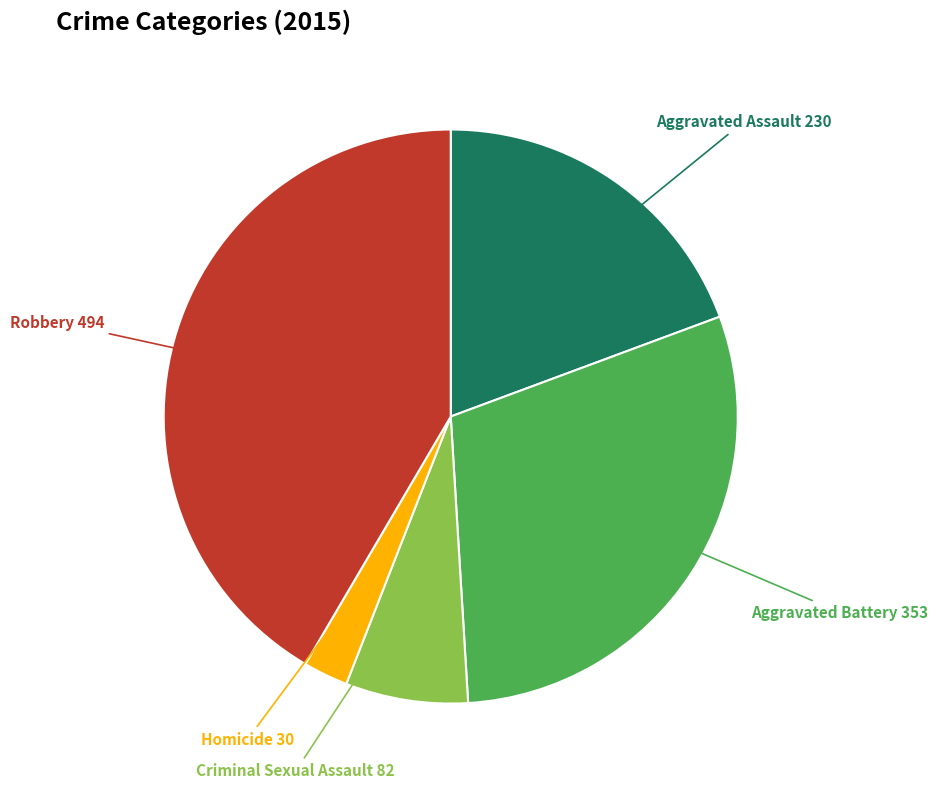

Is there a majority slice in this chart?

No